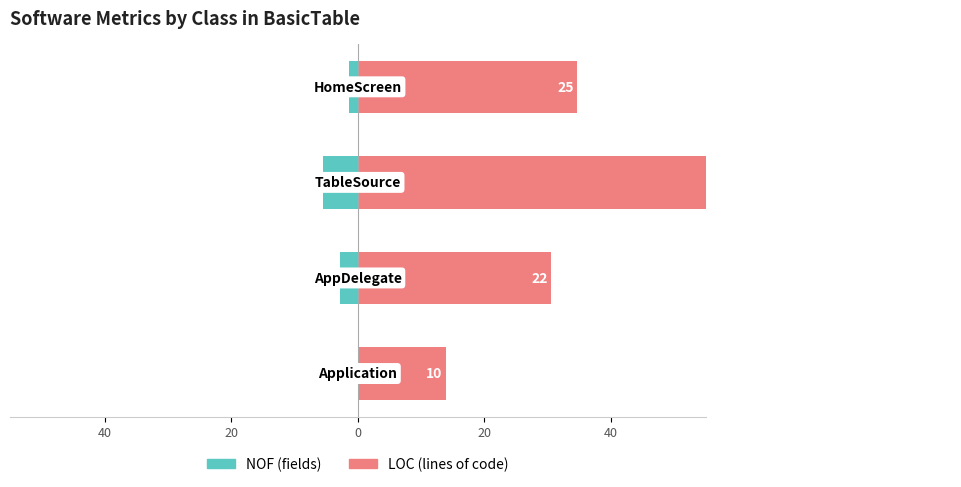

List the series in order of their peak value, lowest first.

NOF (fields), LOC (lines of code)